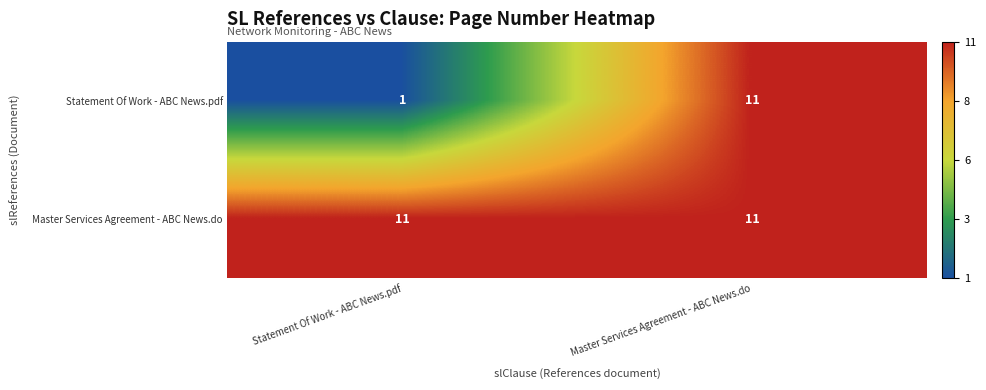

Rank the series at Statement Of Work - ABC News.pdf from highest to lowest value.

Master Services Agreement - ABC News.do, Statement Of Work - ABC News.pdf